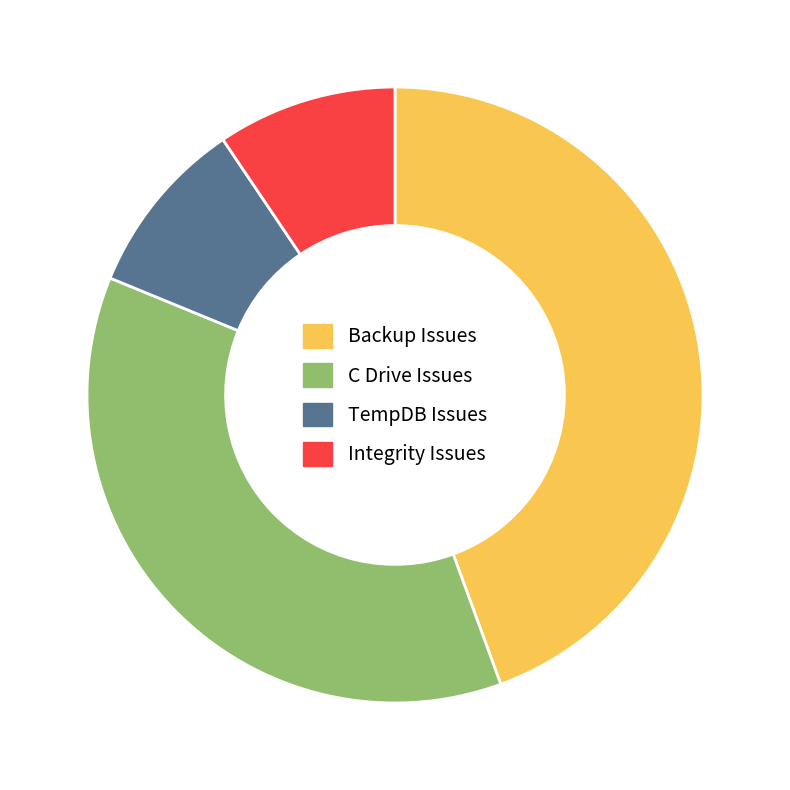

Is it true that C Drive Issues is 37% of the pie?

True